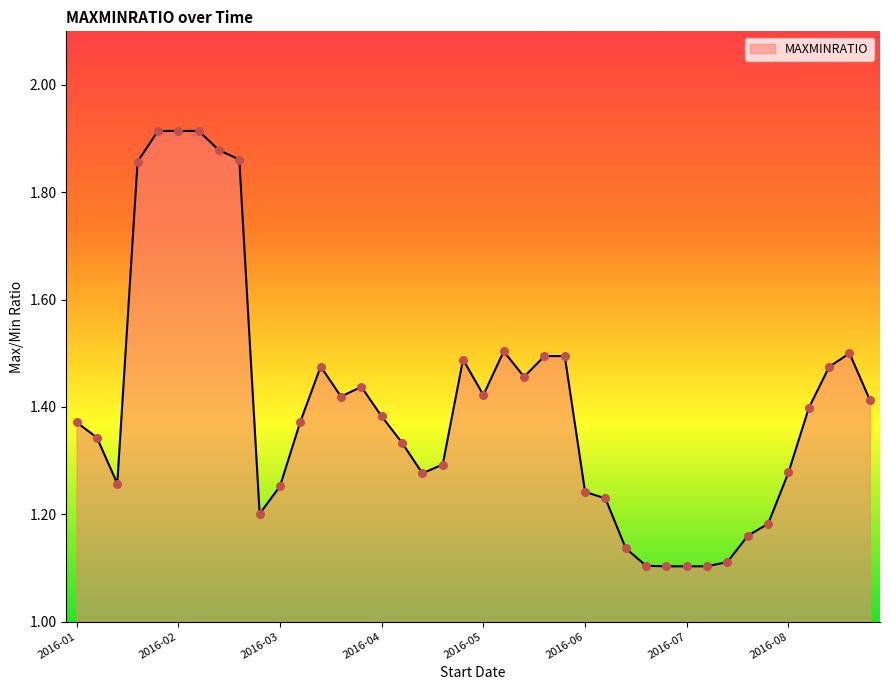

What is the difference between the maximum and minimum values?

0.8